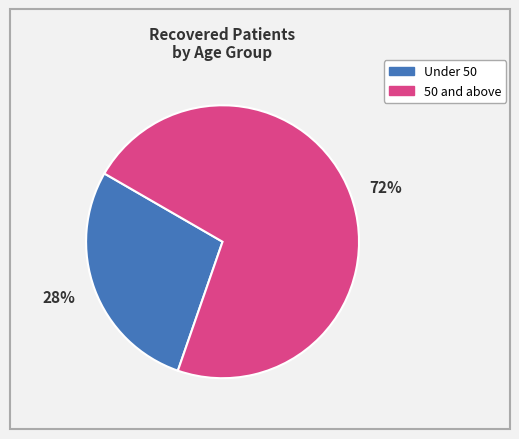

How many slices are in this pie chart?

2